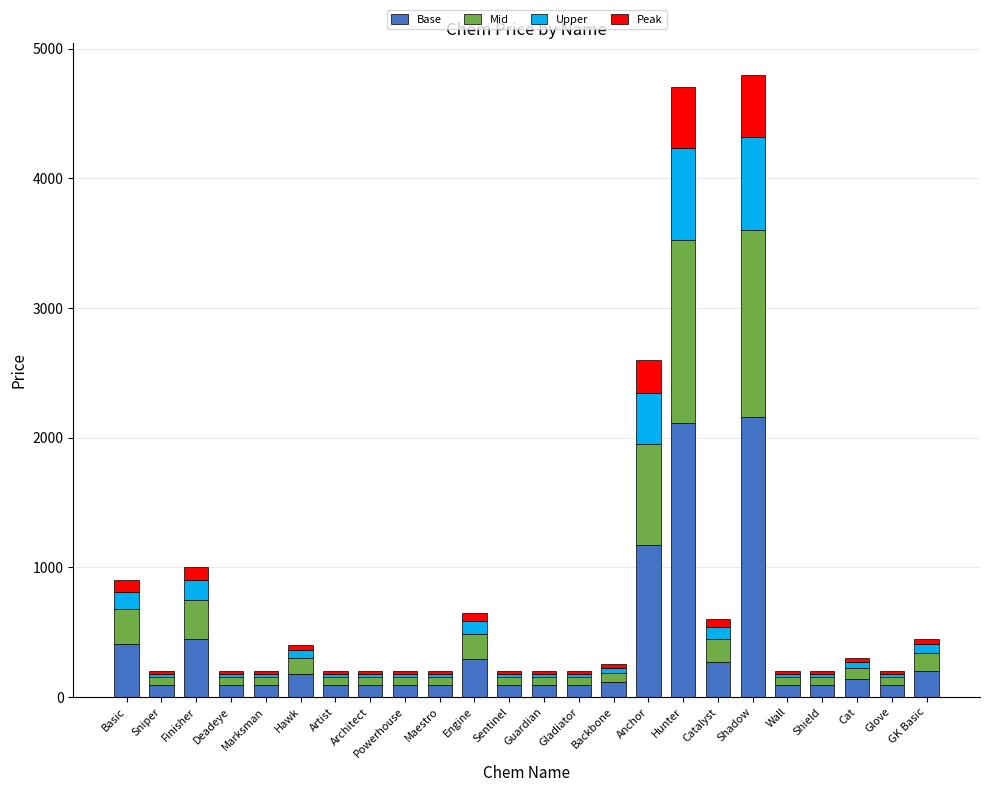

What is the difference between the second highest and minimum values in the Base series?

2025.0